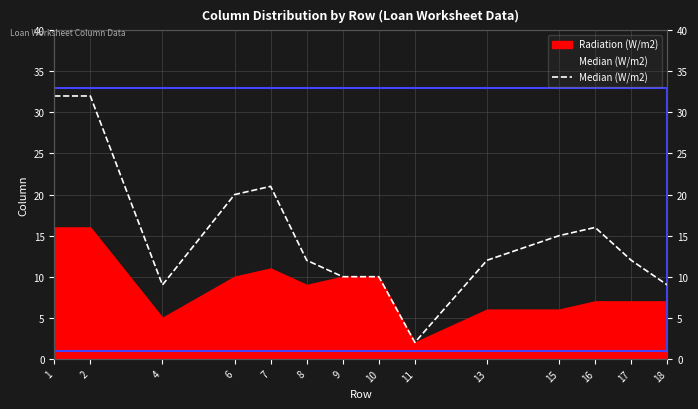

Where is the data nearest to the value 17?

16